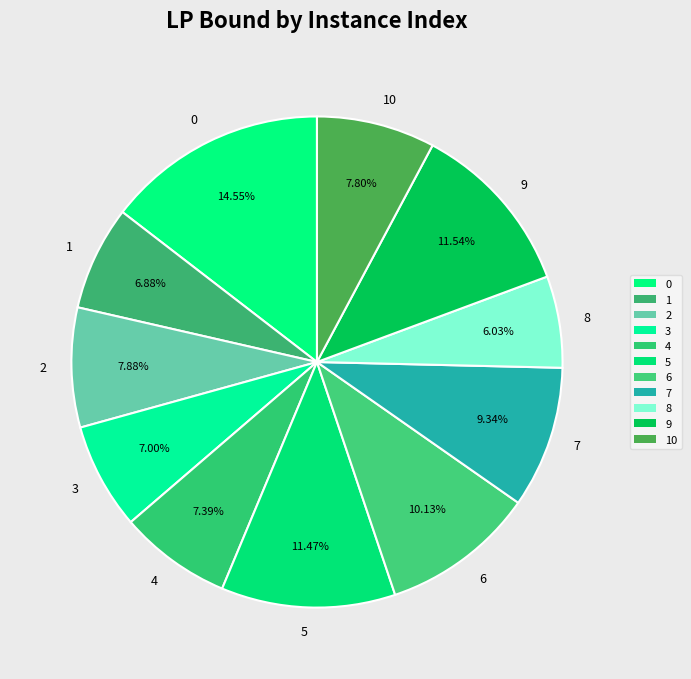

What percentage do 7 and 4 together represent?

16.7%